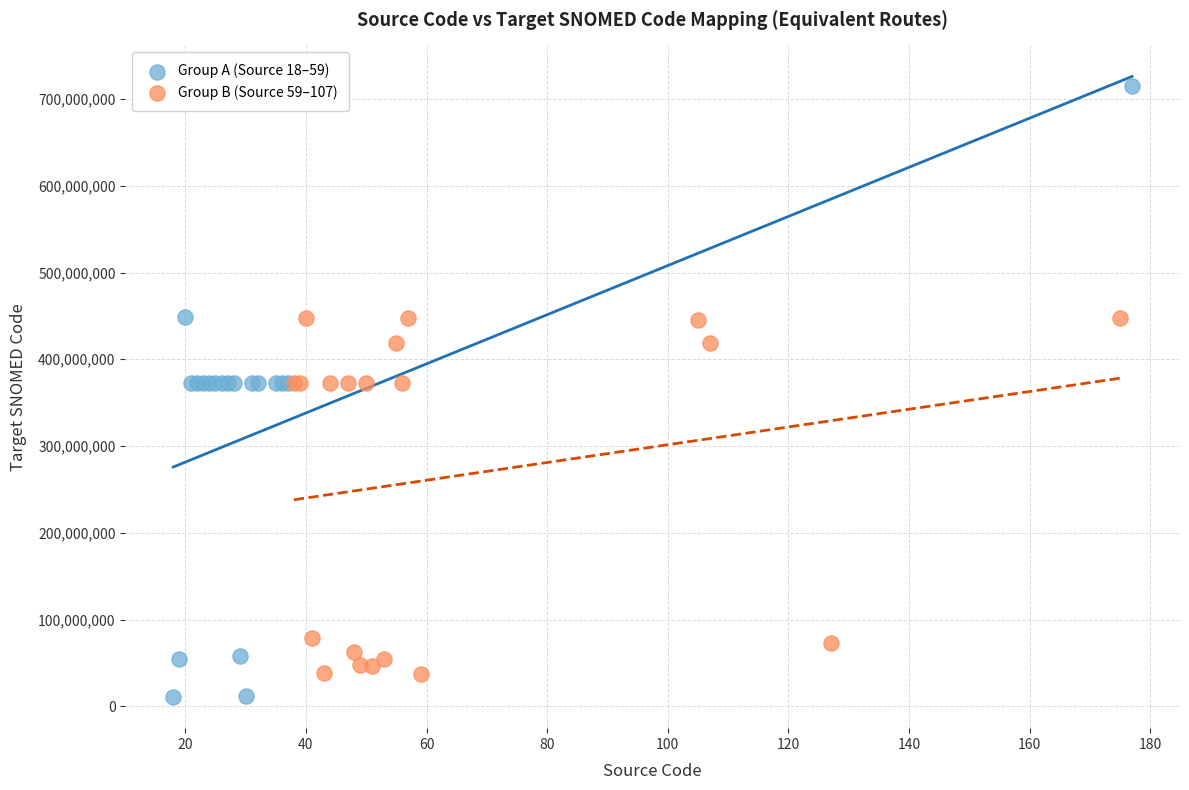

What are all the series names shown in the legend?

Group A (Source 18–59), Group B (Source 59–107)